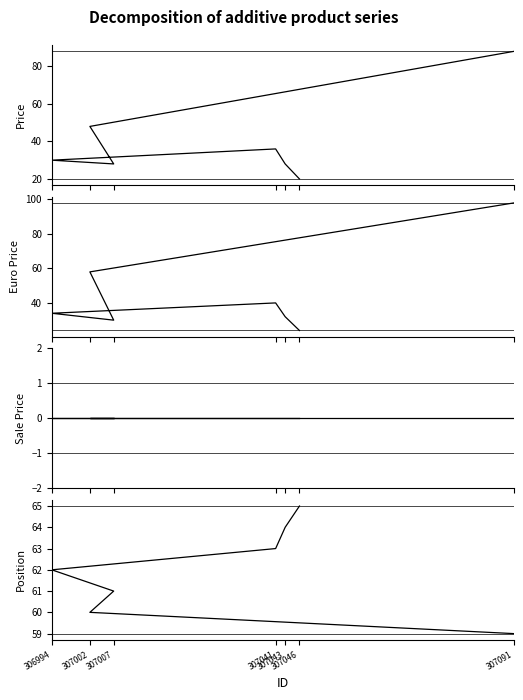

List the labels in order of Sale Price value, smallest first.

307091, 307002, 307007, 306994, 307041, 307043, 307046